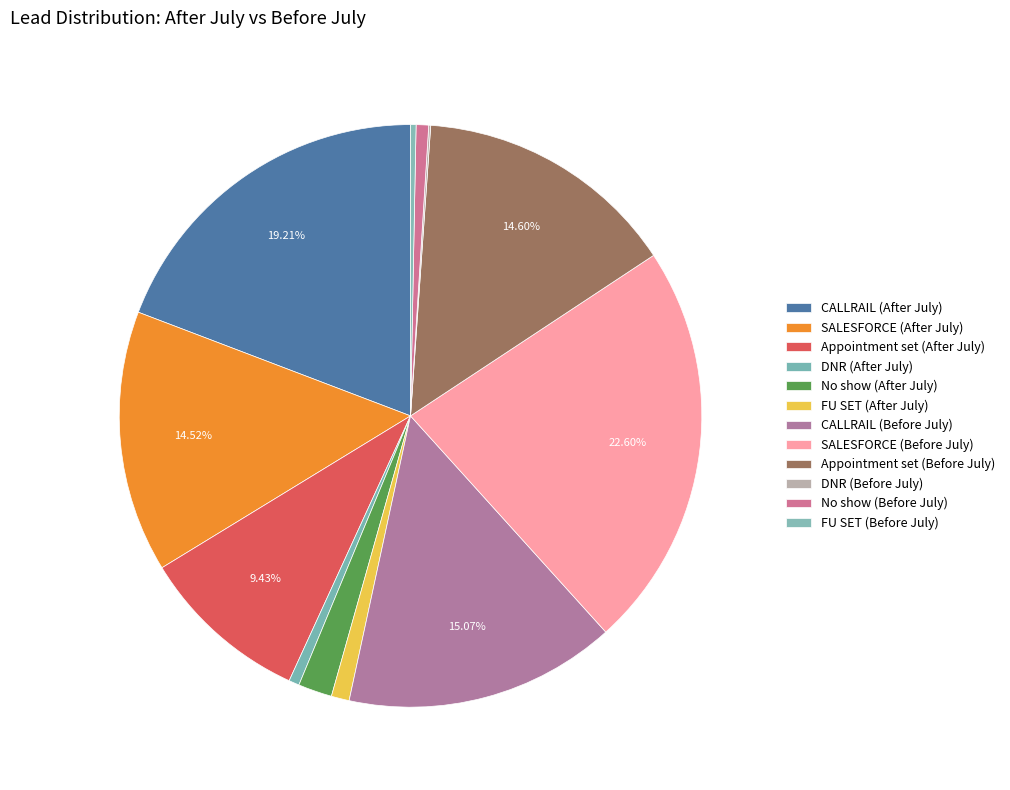

How many segments does this pie chart have?

12